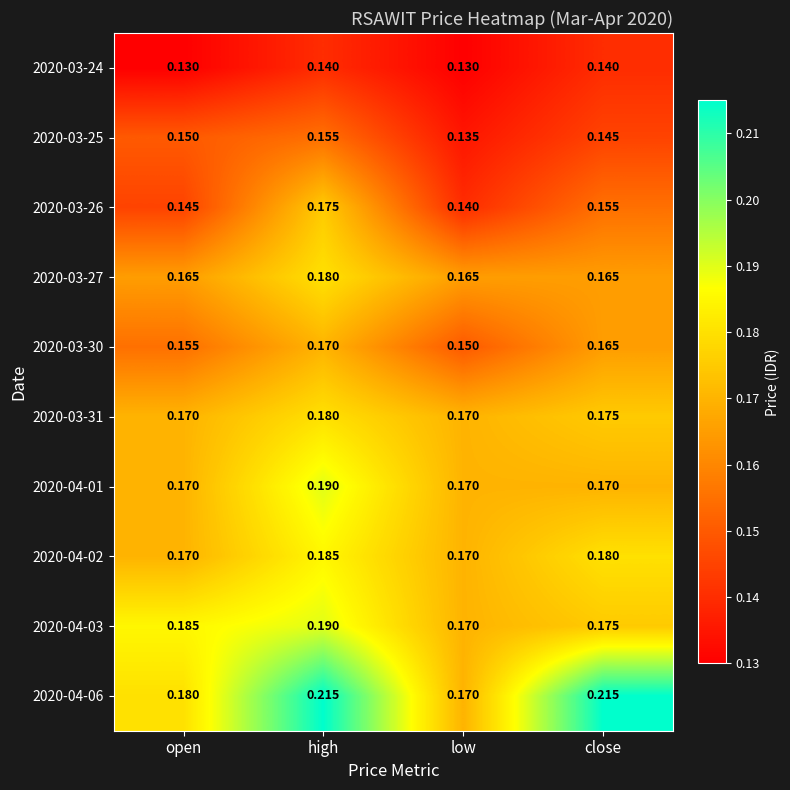

Is the value of 2020-03-26 at close greater than the value of 2020-04-06 at open?

No